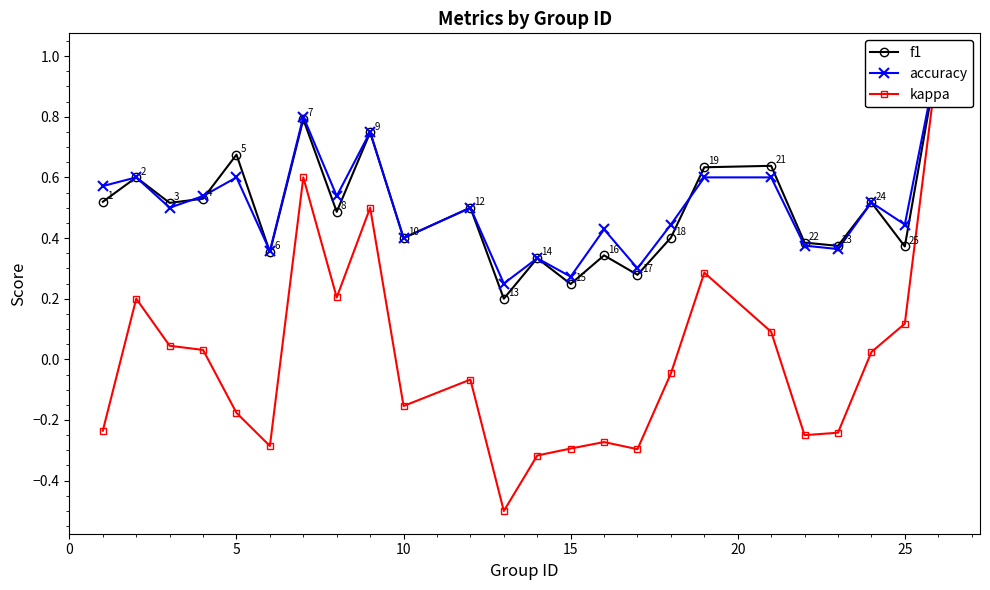

True or false: kappa and f1 intersect in this chart.

False